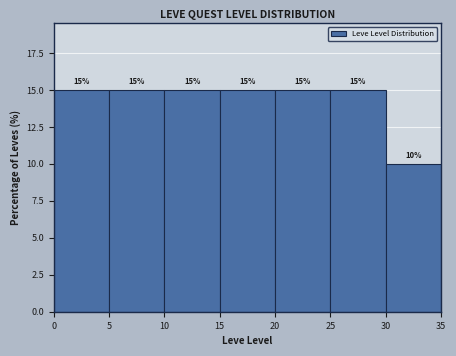

How tall is the bar that spans 5 to 10 on the x-axis?

15